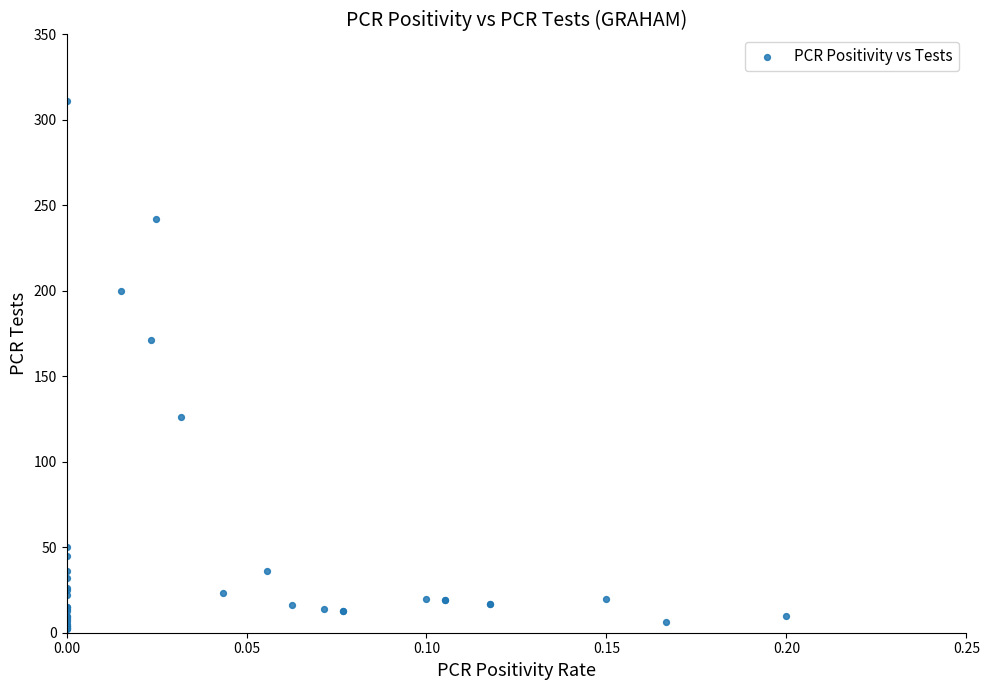

What Y value in the scatter plot is closest to 156?

171